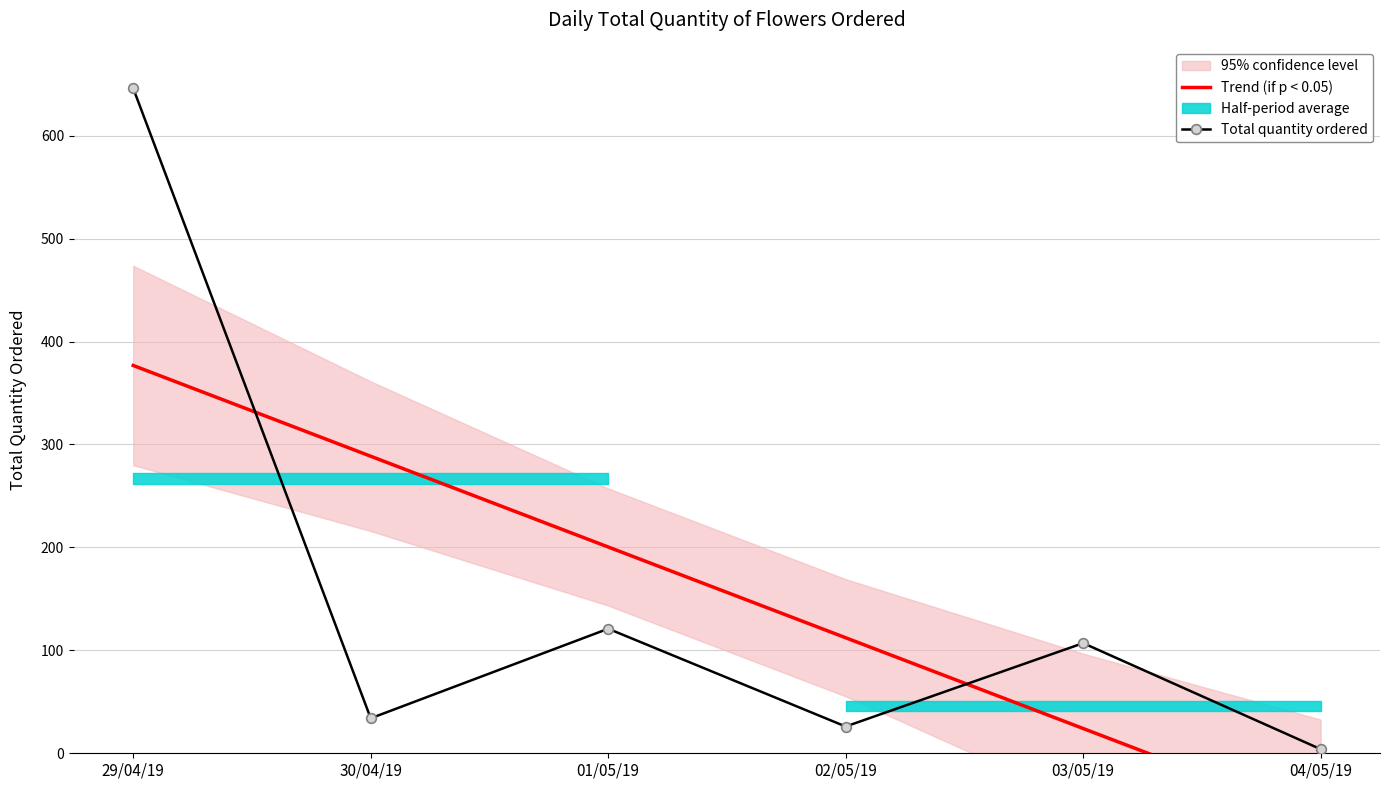

What position from the left is 29/04/19?

1